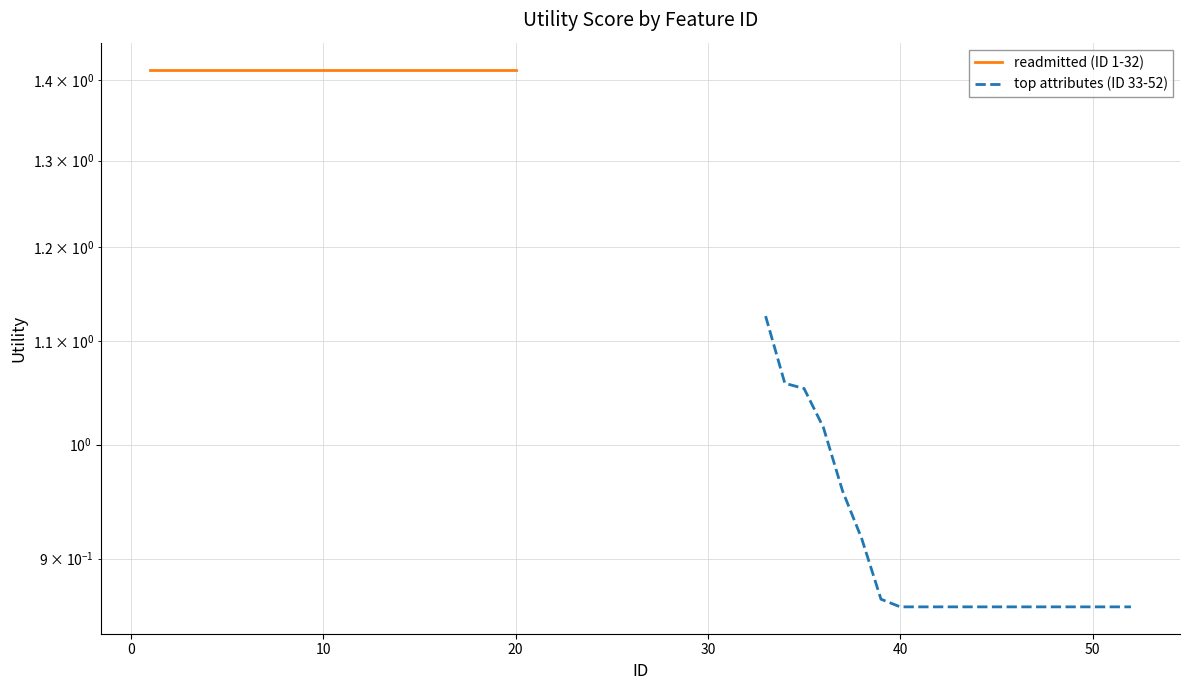

Reading right to left, extract all data points from this chart.

readmitted (ID 1-32): 1.4	1.4	1.4	1.4	1.4	1.4	1.4	1.4	1.4	1.4	1.4	1.4	1.4	1.4	1.4	1.4	1.4	1.4	1.4	1.4
top attributes (ID 33-52): 0.9	0.9	0.9	0.9	0.9	0.9	0.9	0.9	0.9	0.9	0.9	0.9	0.9	0.9	0.9	1.0	1.0	1.1	1.1	1.1